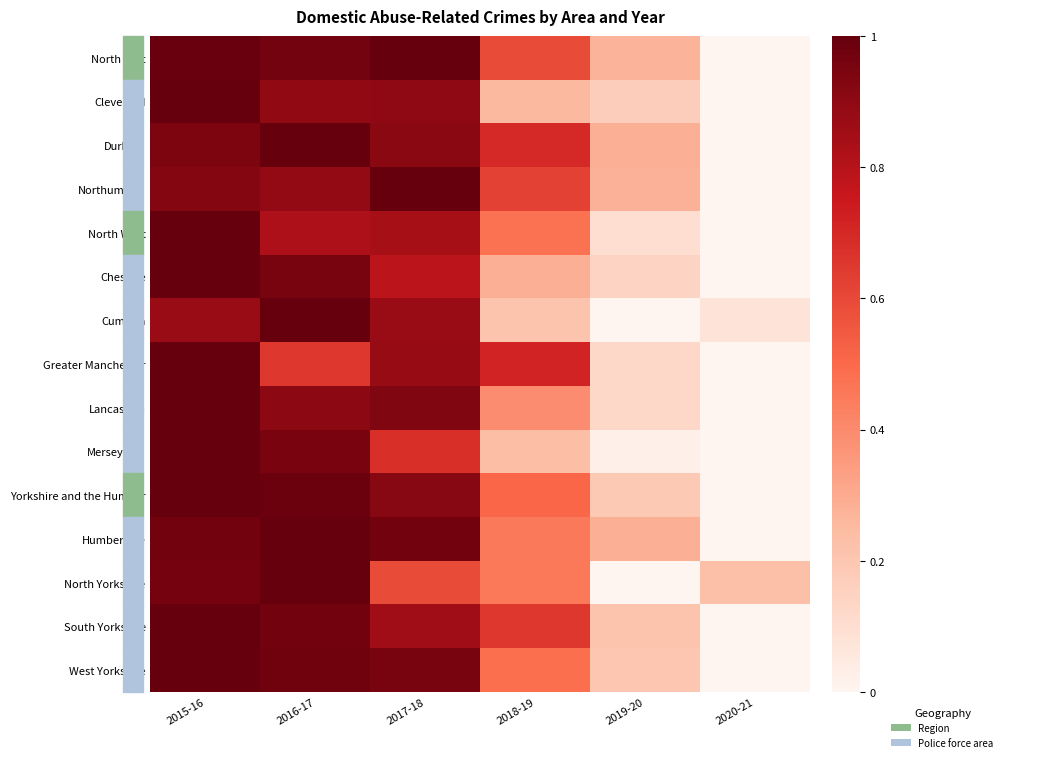

Reading left to right, what are all the values shown in this chart?

North East: 2015-16=1.0	2016-17=1.0	2017-18=1.0	2018-19=0.6	2019-20=0.3	2020-21=0.0
Cleveland: 2015-16=1.0	2016-17=0.9	2017-18=0.9	2018-19=0.3	2019-20=0.2	2020-21=0.0
Durham: 2015-16=0.9	2016-17=1.0	2017-18=0.9	2018-19=0.7	2019-20=0.3	2020-21=0.0
Northumbria: 2015-16=0.9	2016-17=0.9	2017-18=1.0	2018-19=0.6	2019-20=0.3	2020-21=0.0
North West: 2015-16=1.0	2016-17=0.8	2017-18=0.8	2018-19=0.5	2019-20=0.1	2020-21=0.0
Cheshire: 2015-16=1.0	2016-17=1.0	2017-18=0.8	2018-19=0.3	2019-20=0.1	2020-21=0.0
Cumbria: 2015-16=0.9	2016-17=1.0	2017-18=0.9	2018-19=0.2	2019-20=0.0	2020-21=0.1
Greater Manchester: 2015-16=1.0	2016-17=0.7	2017-18=0.9	2018-19=0.7	2019-20=0.1	2020-21=0.0
Lancashire: 2015-16=1.0	2016-17=0.9	2017-18=0.9	2018-19=0.4	2019-20=0.1	2020-21=0.0
Merseyside: 2015-16=1.0	2016-17=0.9	2017-18=0.7	2018-19=0.2	2019-20=0.0	2020-21=0.0
Yorkshire and the Humber: 2015-16=1.0	2016-17=1.0	2017-18=0.9	2018-19=0.5	2019-20=0.2	2020-21=0.0
Humberside: 2015-16=1.0	2016-17=1.0	2017-18=1.0	2018-19=0.5	2019-20=0.3	2020-21=0.0
North Yorkshire: 2015-16=1.0	2016-17=1.0	2017-18=0.6	2018-19=0.5	2019-20=0.0	2020-21=0.2
South Yorkshire: 2015-16=1.0	2016-17=1.0	2017-18=0.9	2018-19=0.6	2019-20=0.2	2020-21=0.0
West Yorkshire: 2015-16=1.0	2016-17=1.0	2017-18=1.0	2018-19=0.5	2019-20=0.2	2020-21=0.0